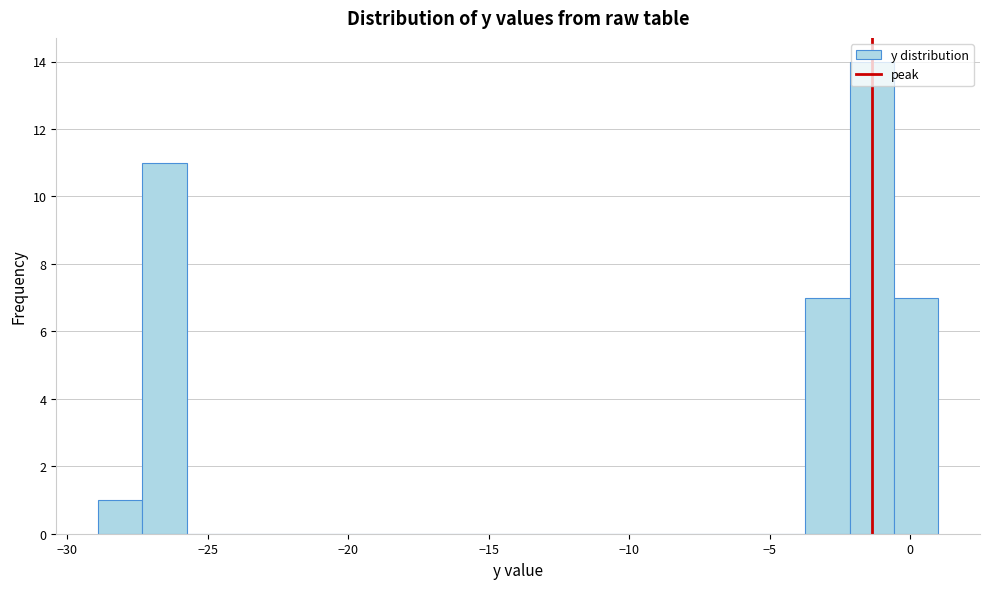

Read against the x-axis, roughly where is the centre of the tallest bar?

-1.5